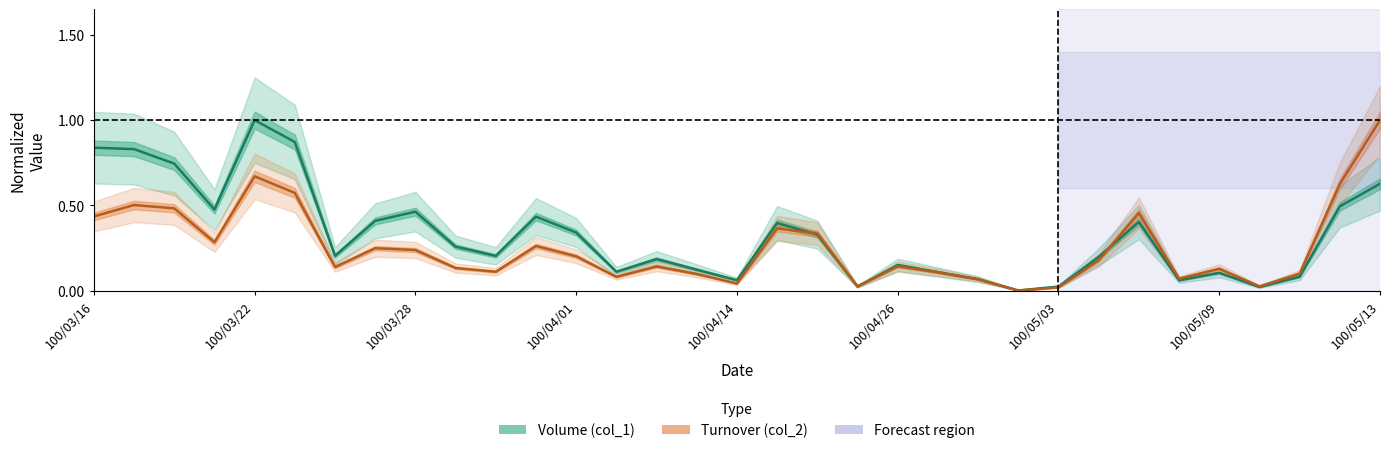

Rank the series by their maximum value, from lowest to highest.

Volume (col_1), Turnover (col_2)